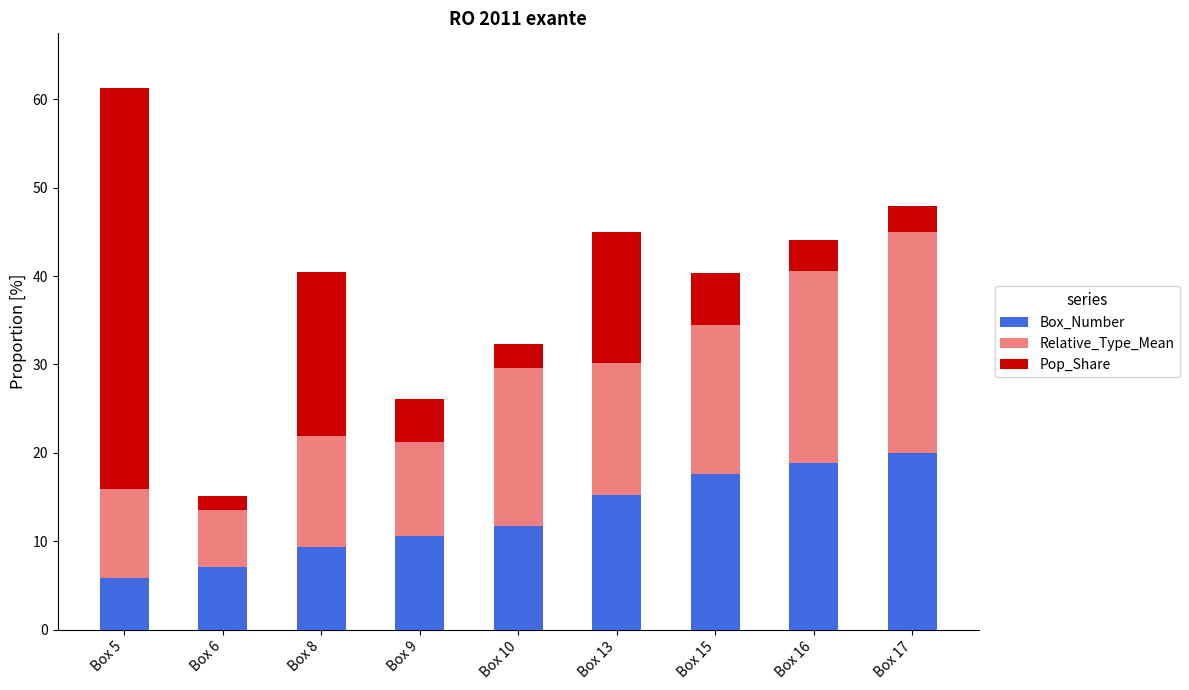

What is the difference between the Box_Number values at Box 16 and Box 9?

8.2